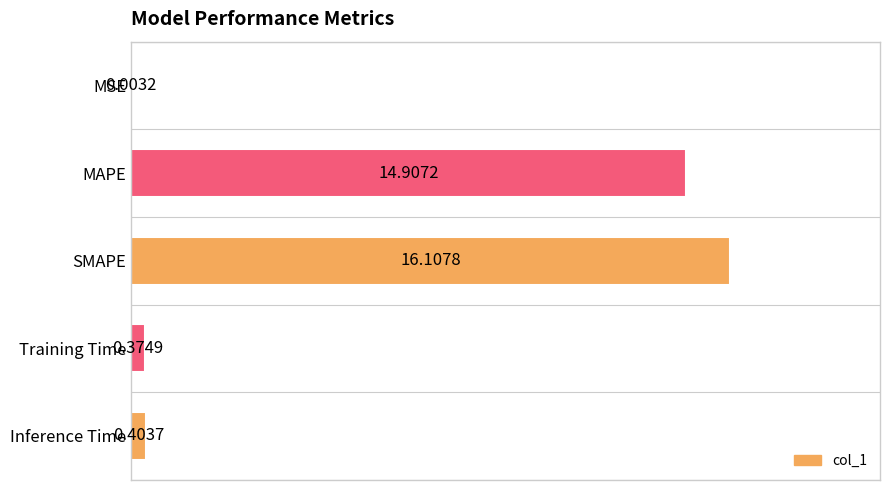

Between Inference Time and MAPE, which is larger?

MAPE